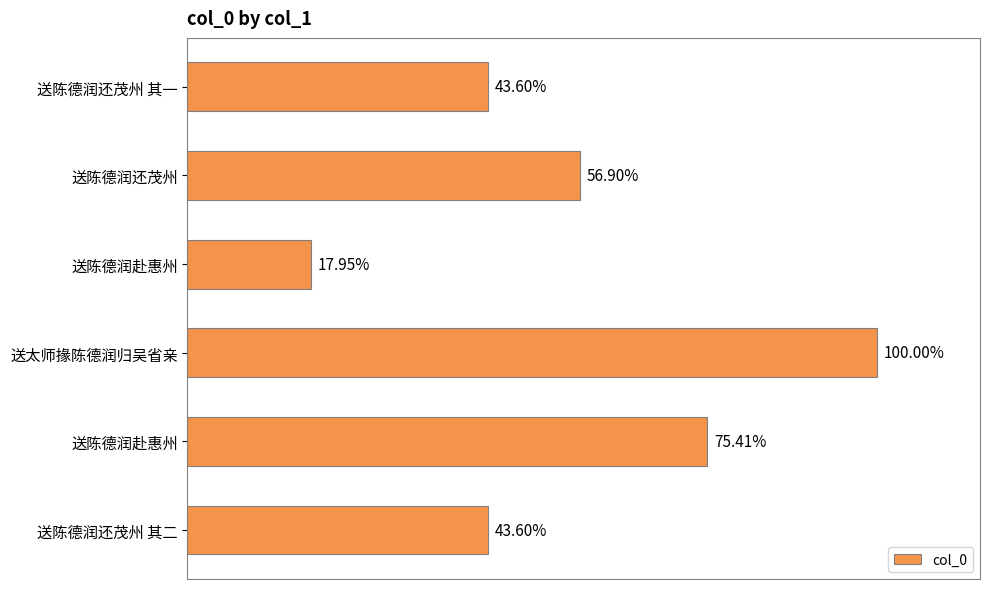

Does the chart contain any negative values?

No